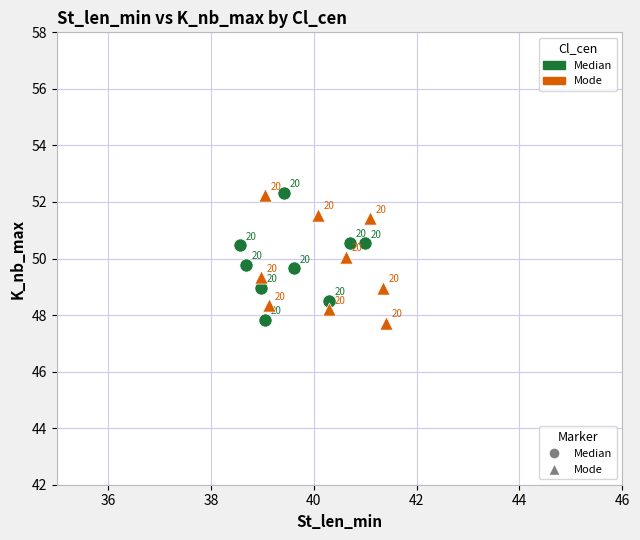

Which series reaches the maximum Y coordinate?

Median